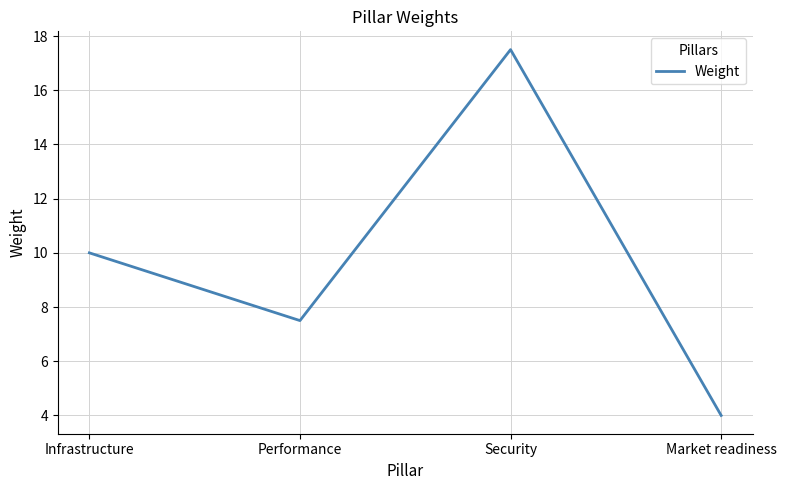

The chart shows a value of 2.1 at Market readiness. True or false?

False